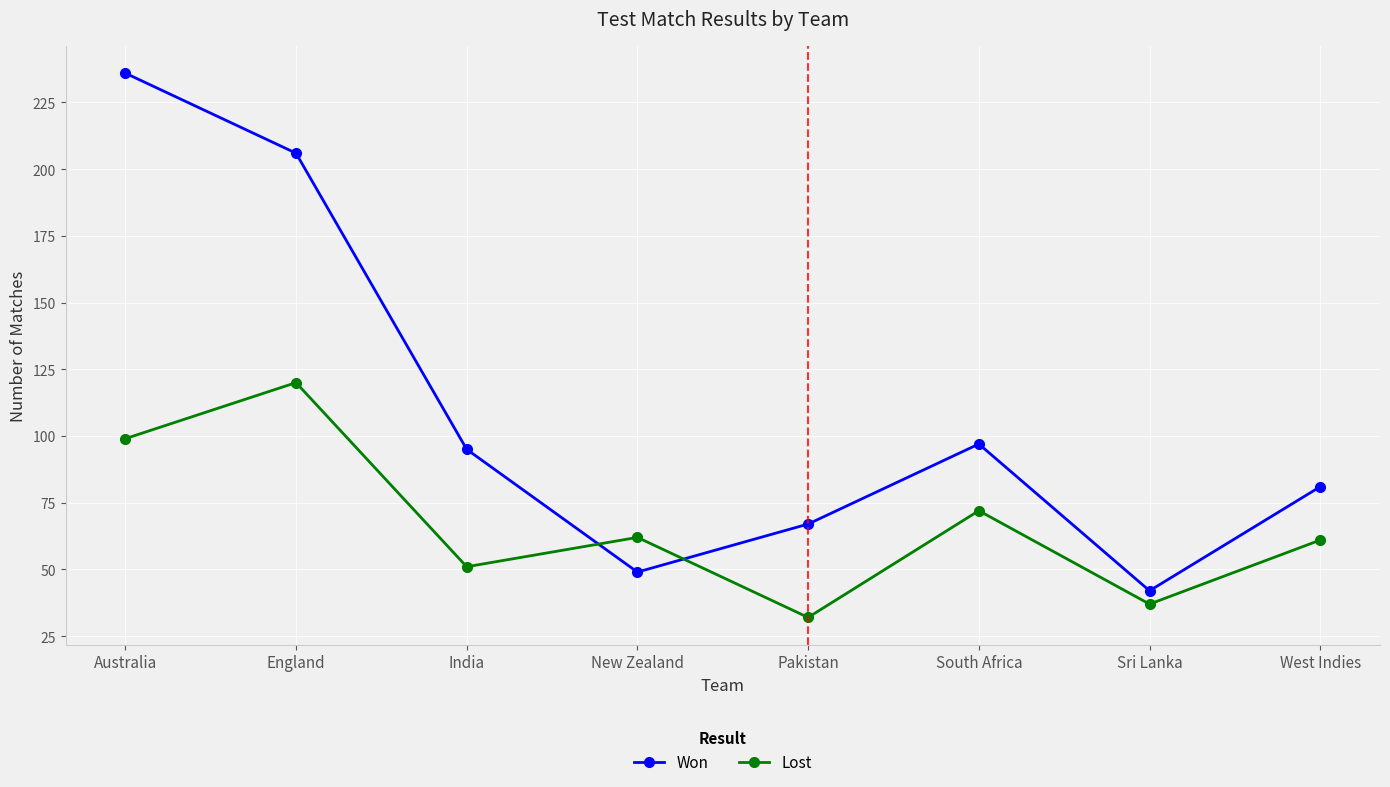

What are all the series names shown in the legend?

Won, Lost